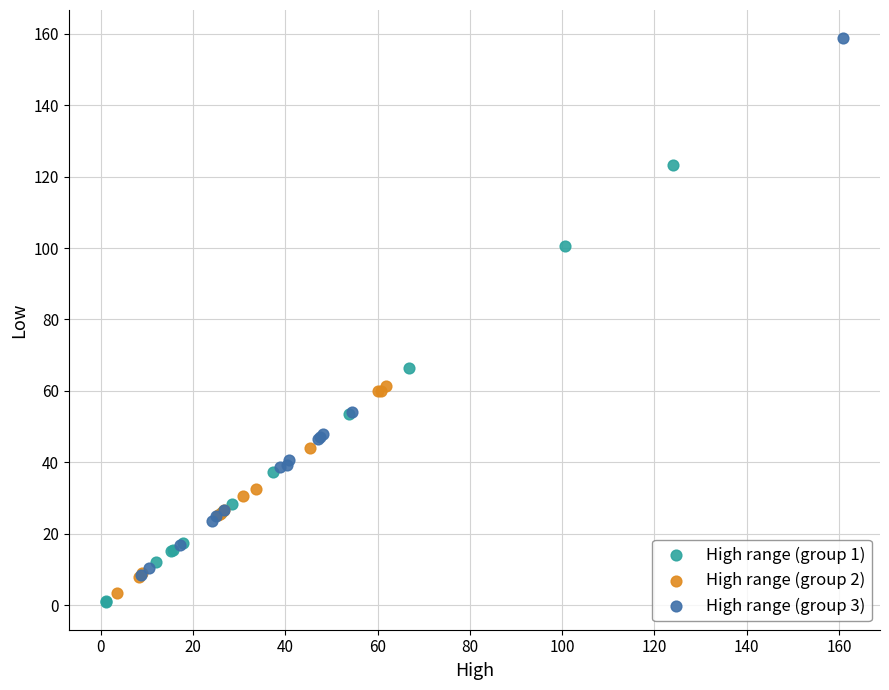

Which series has the widest spread of Y values?

High range (group 3)